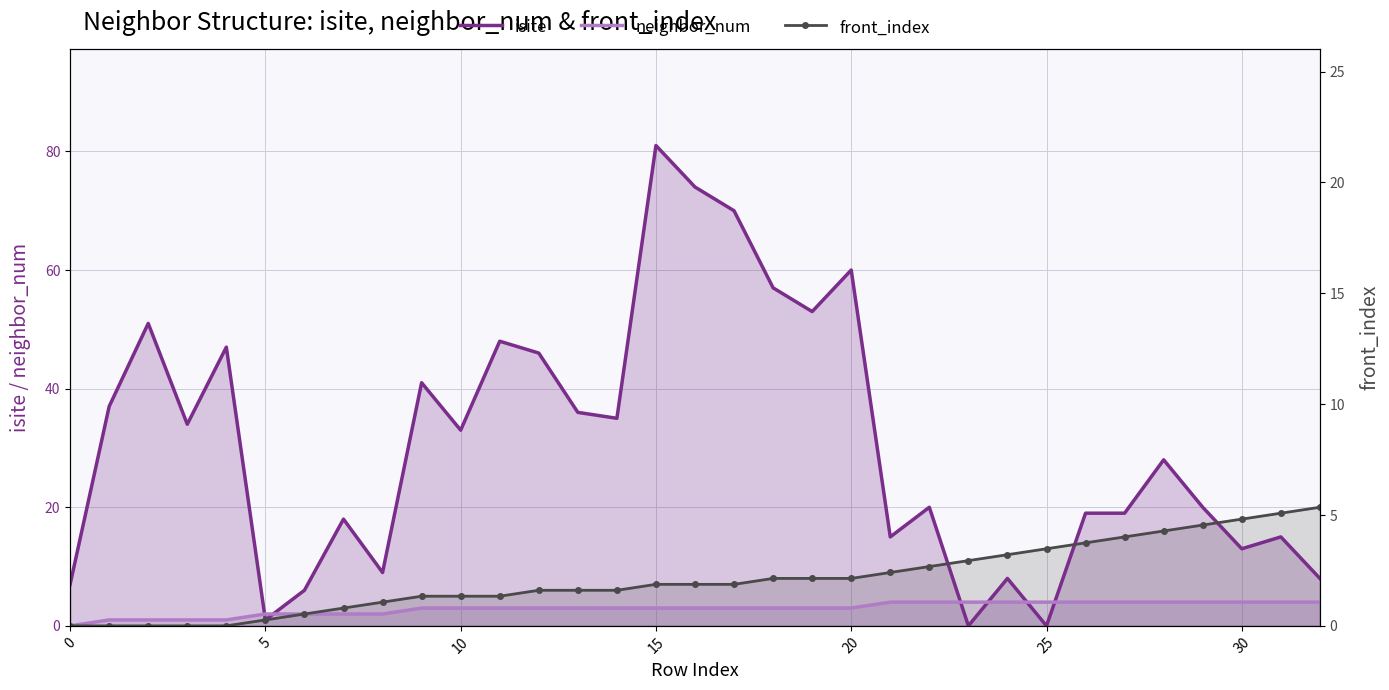

How many values in isite are above zero?

31